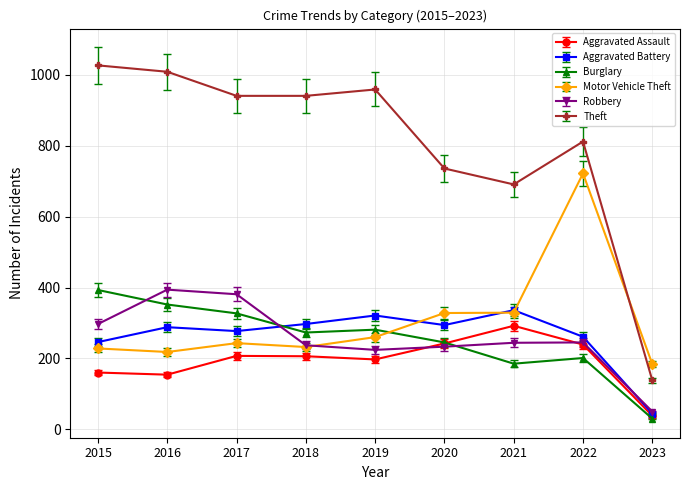

Does the chart have visible grid lines?

Yes